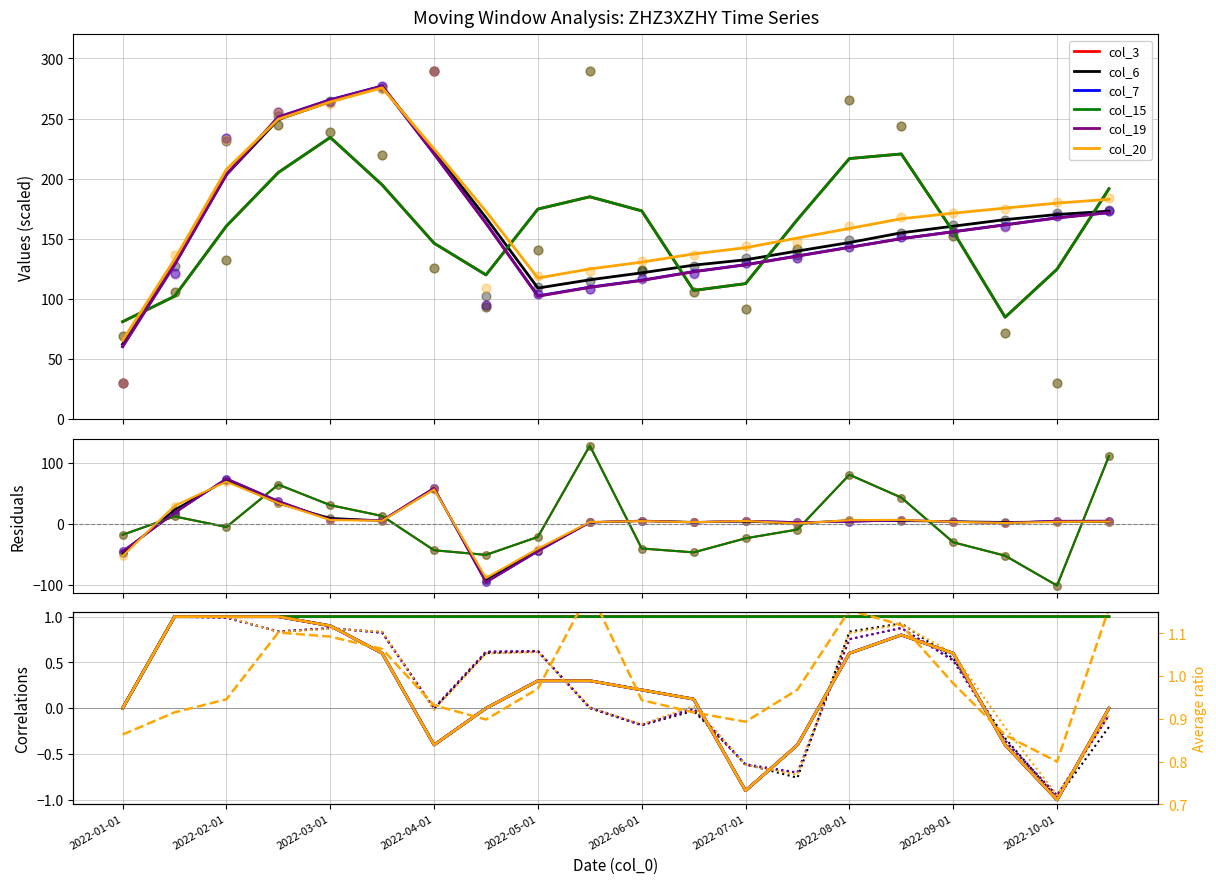

At which category is the sum across all series the highest?

2022-03-15